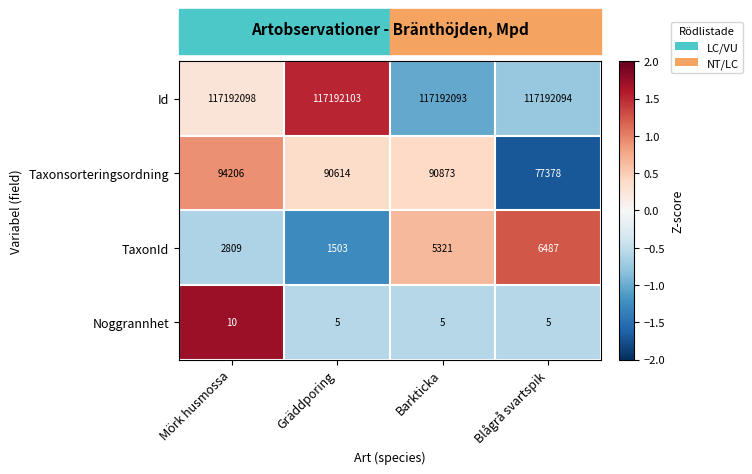

What is the difference between the Taxonsorteringsordning values at Gräddporing and Mörk husmossa?

3592